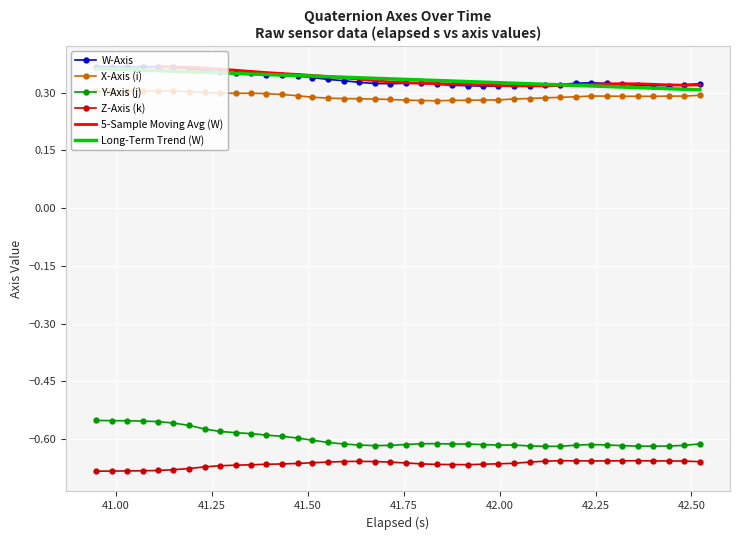

True or false: Z-Axis (k) and W-Axis cross at least once.

False